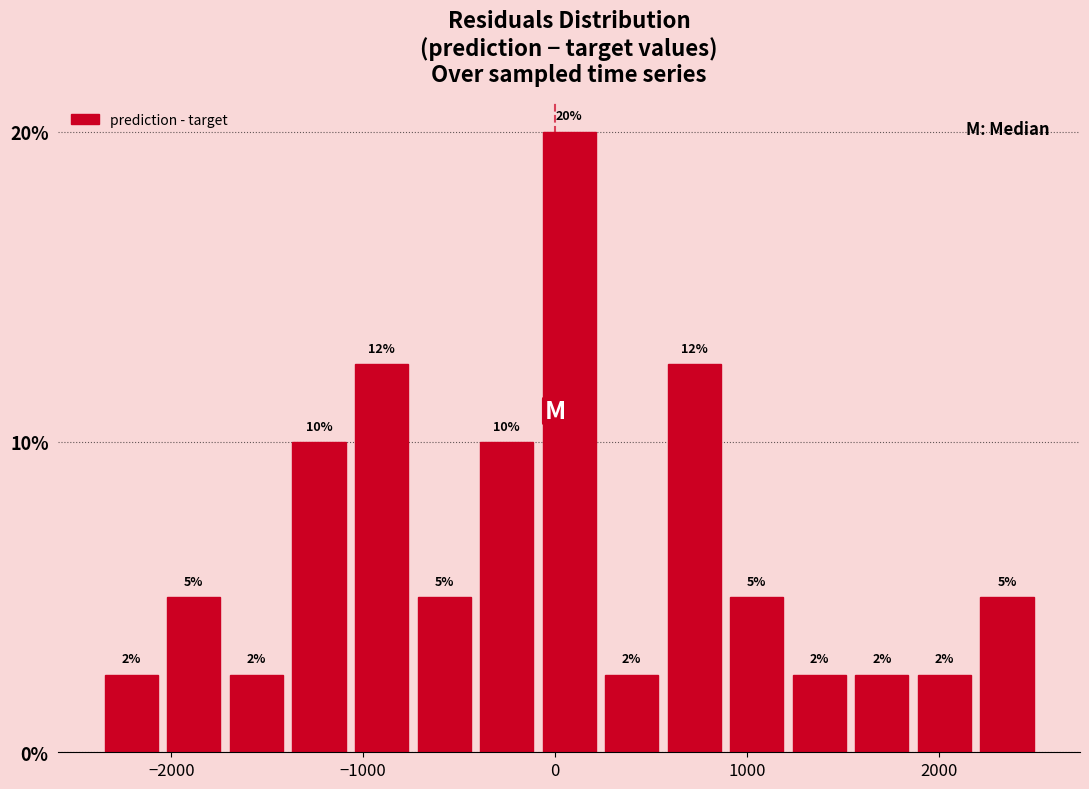

Read against the x-axis, roughly where is the centre of the tallest bar?

100